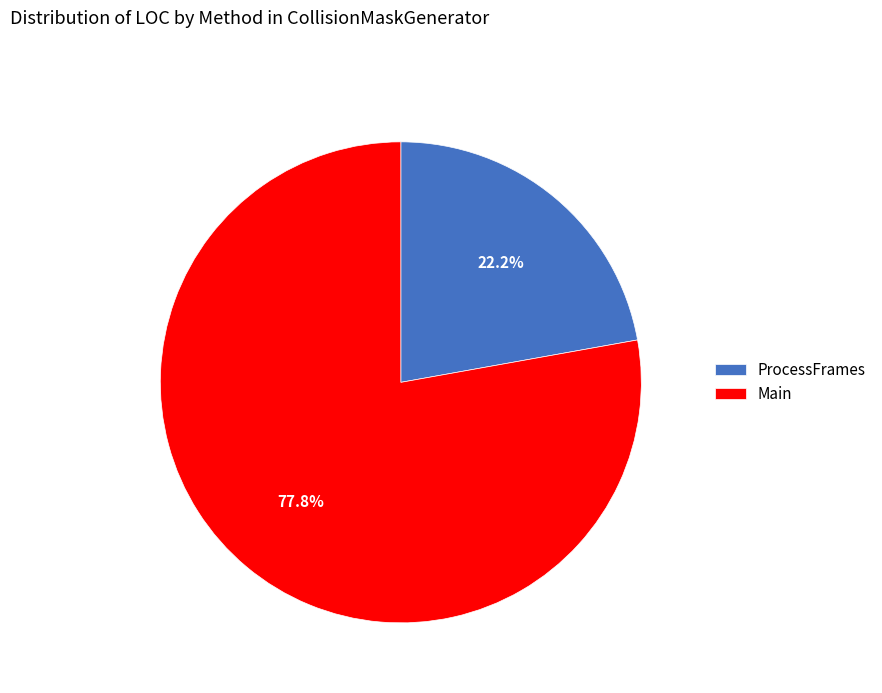

What is the majority slice?

Main